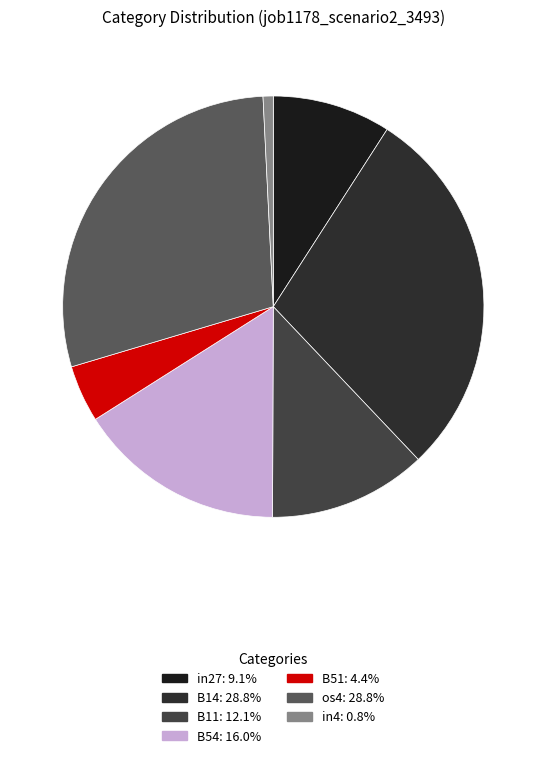

True or false: B14 accounts for 29% of the total.

True